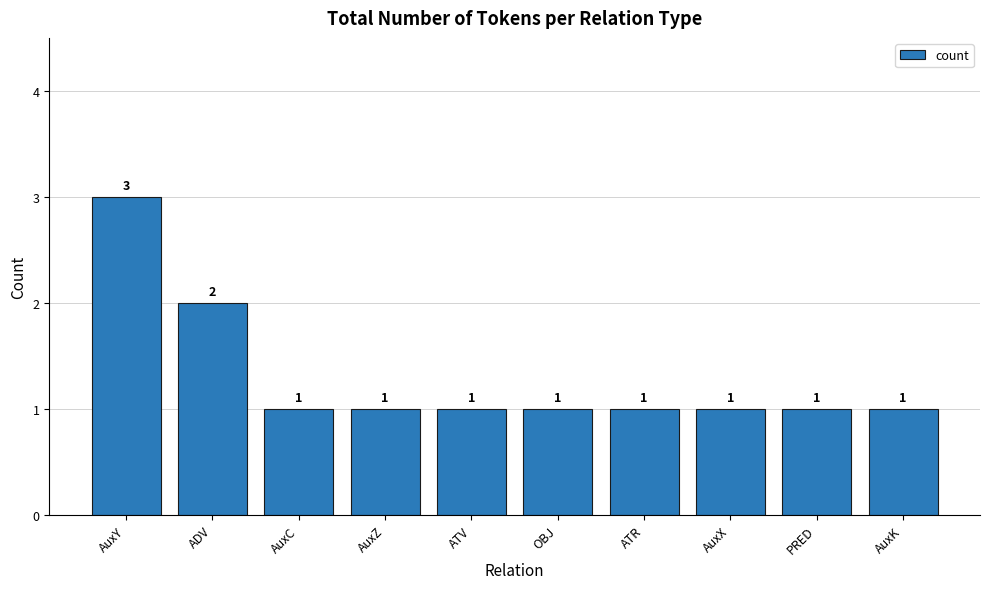

What is the difference between the second highest and minimum values?

1